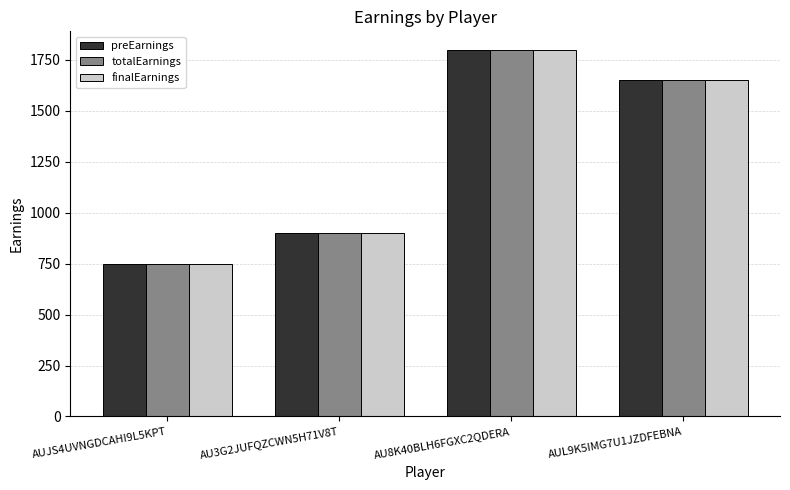

What position from the right is AUL9K5IMG7U1JZDFEBNA?

1